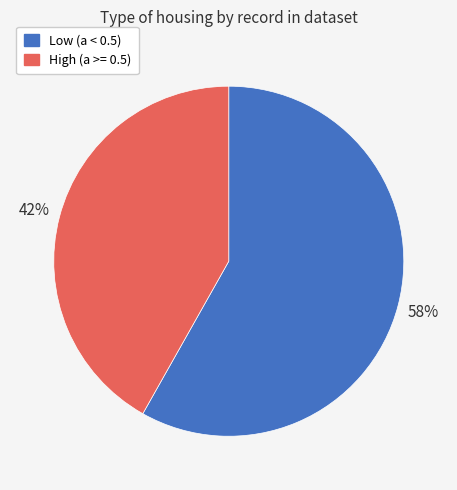

To the nearest percent, what is the difference between the Low (a < 0.5) and High (a >= 0.5) slice percentages?

16%